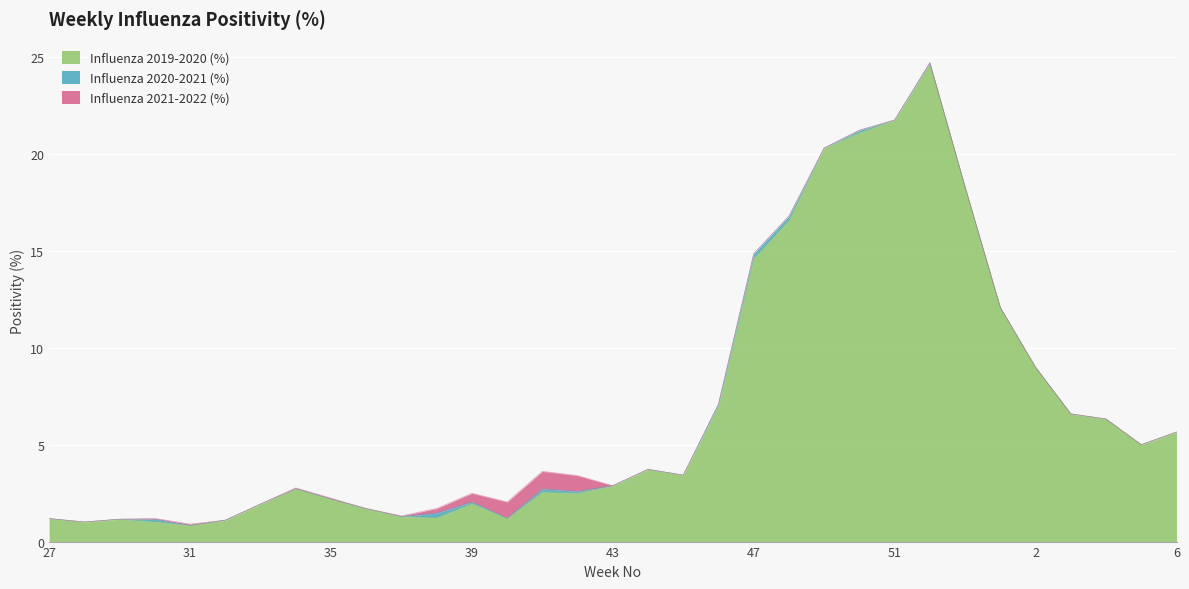

Reading left to right, list all the values displayed in this chart.

Influenza 2019-2020 (%): 27=1.2	28=1.0	29=1.2	30=1.0	31=0.8	32=1.1	33=1.9	34=2.7	35=2.2	36=1.7	37=1.3	38=1.2	39=2.0	40=1.2	41=2.6	42=2.5	43=2.9	44=3.7	45=3.4	46=7.0	47=14.6	48=16.6	49=20.3	50=21.1	51=21.8	52=24.7	53=18.3	1=12.1	2=9.0	3=6.6	4=6.3	5=5.0	6=5.7
Influenza 2020-2021 (%): 27=0.0	28=0.0	29=0.0	30=0.1	31=0.0	32=0.0	33=0.0	34=0.0	35=0.0	36=0.0	37=0.0	38=0.2	39=0.1	40=0.0	41=0.2	42=0.1	43=0.0	44=0.0	45=0.0	46=0.1	47=0.2	48=0.2	49=0.0	50=0.1	51=0.0	52=0.0	53=0.0	1=0.0	2=0.0	3=0.0	4=0.0	5=0.0	6=0.0
Influenza 2021-2022 (%): 27=0.0	28=0.0	29=0.0	30=0.0	31=0.1	32=0.0	33=0.0	34=0.0	35=0.0	36=0.0	37=0.0	38=0.2	39=0.4	40=0.8	41=0.9	42=0.8	43=0.0	44=0.0	45=0.0	46=0.0	47=0.0	48=0.0	49=0.0	50=0.0	51=0.0	52=0.0	53=0.0	1=0.0	2=0.0	3=0.0	4=0.0	5=0.0	6=0.0